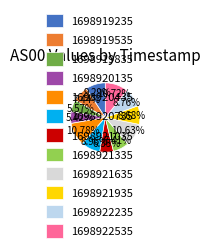

How many segments does this pie chart have?

12